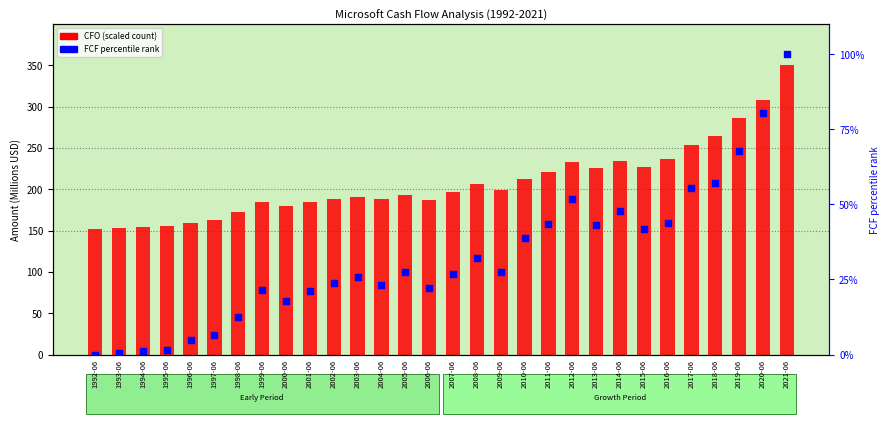

What is the total value across all series at 2014-06?

282.3